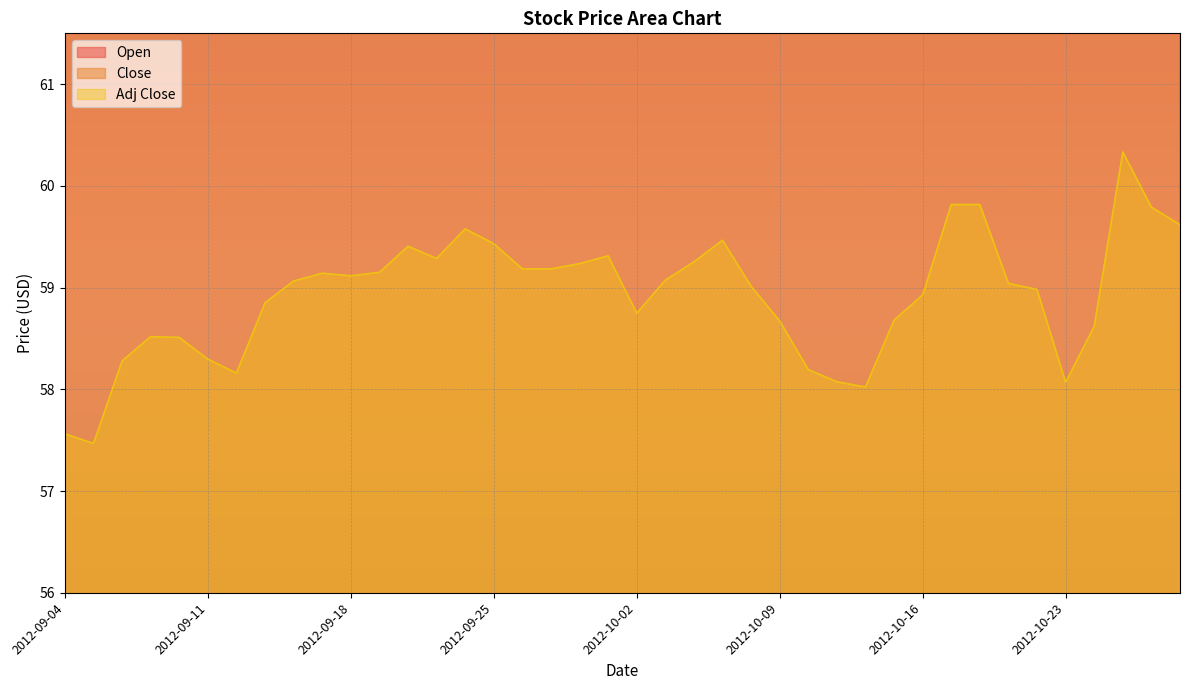

How many data points does each series have?

40